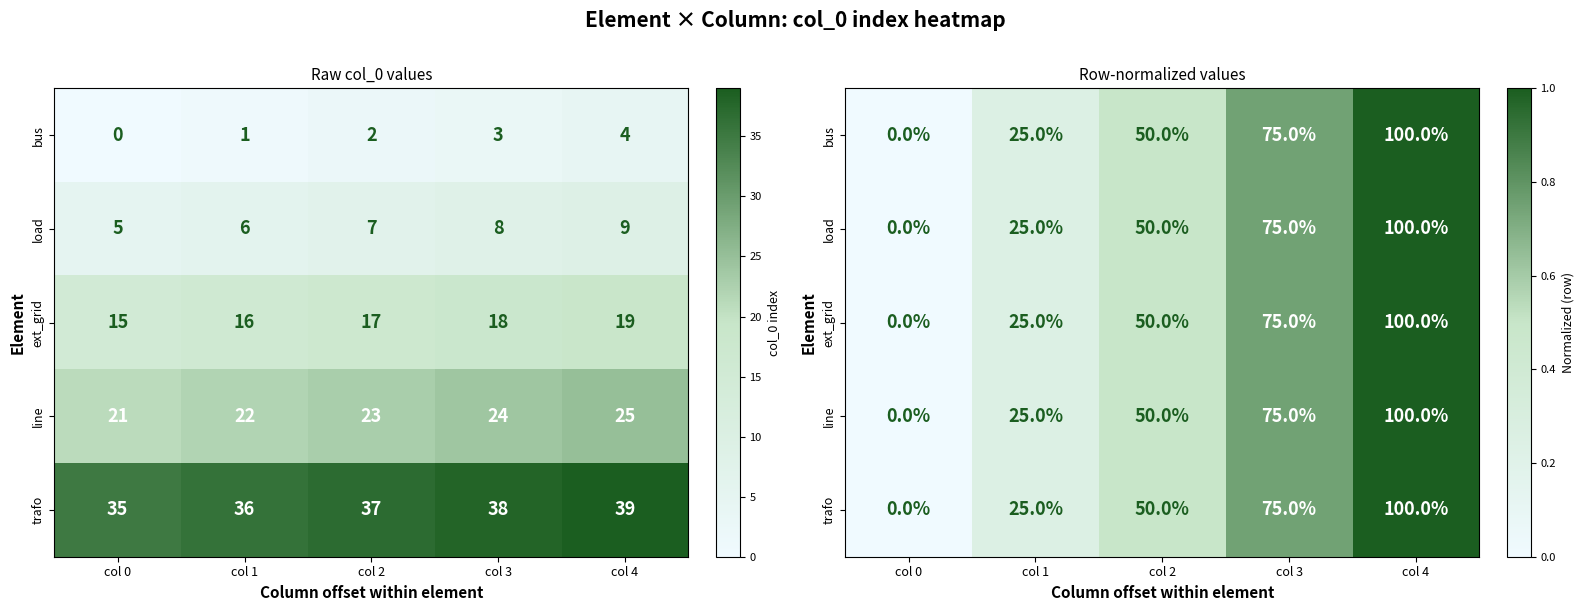

Which series has the largest range (max minus min)?

bus